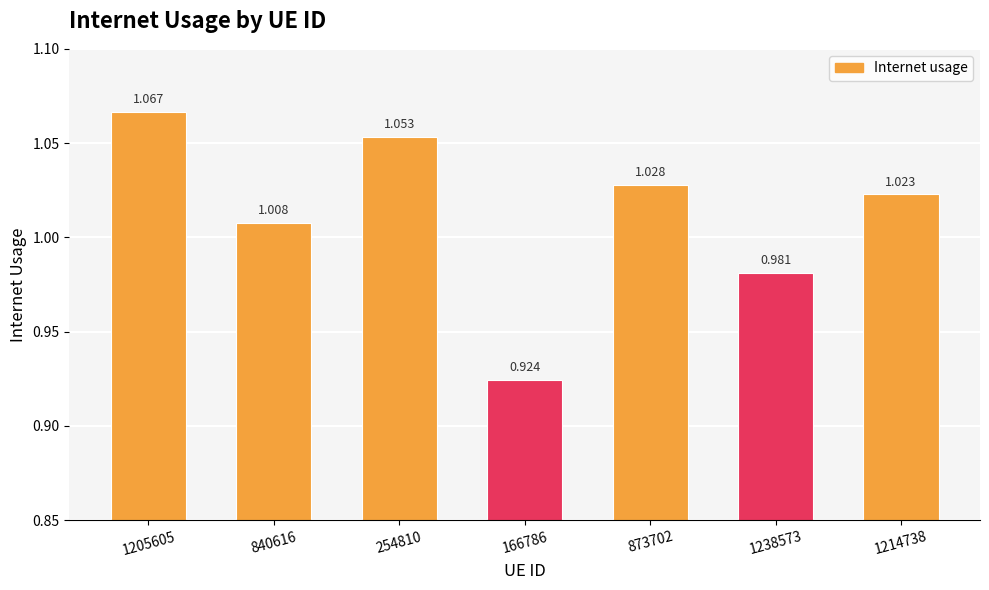

What is the difference between the maximum and minimum values?

0.1